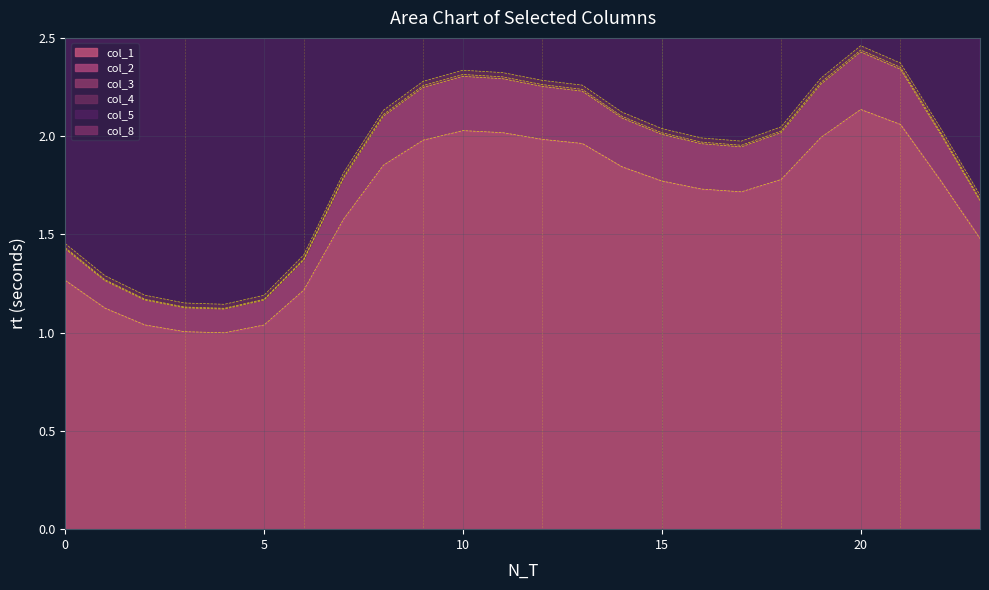

How many categories are shown in the chart?

24